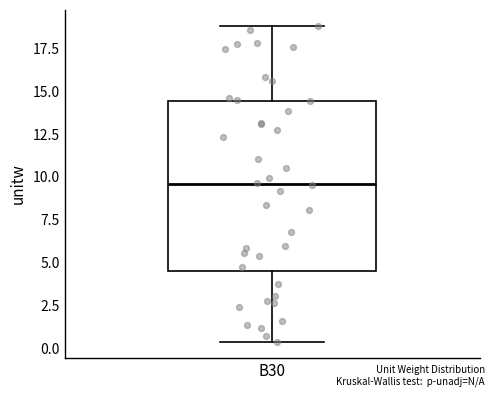

Transcribe this box plot: give where the median line is, the range the box spans, and where the two whiskers end, as read against the y-axis. The values are not printed on the chart, so give them approximately, as read against the axis.

median 9.5, box 4.5 to 14.5, whiskers 0.5 to 19.0